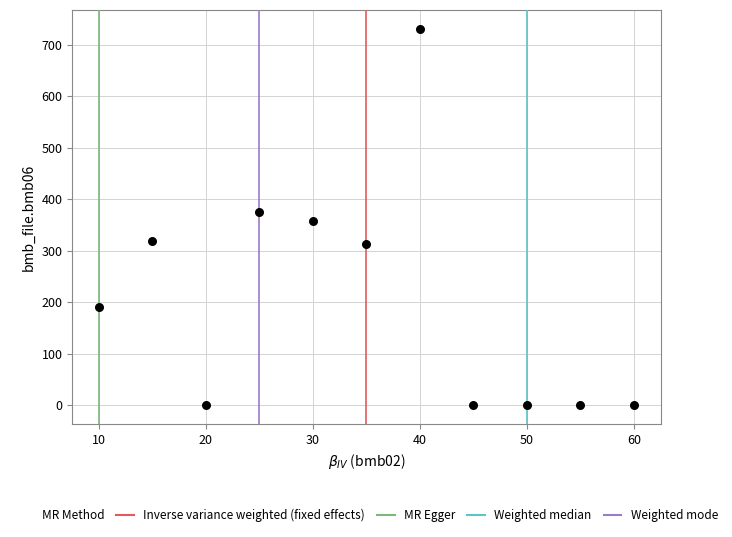

What is the range of X values (max minus min)?

50.0